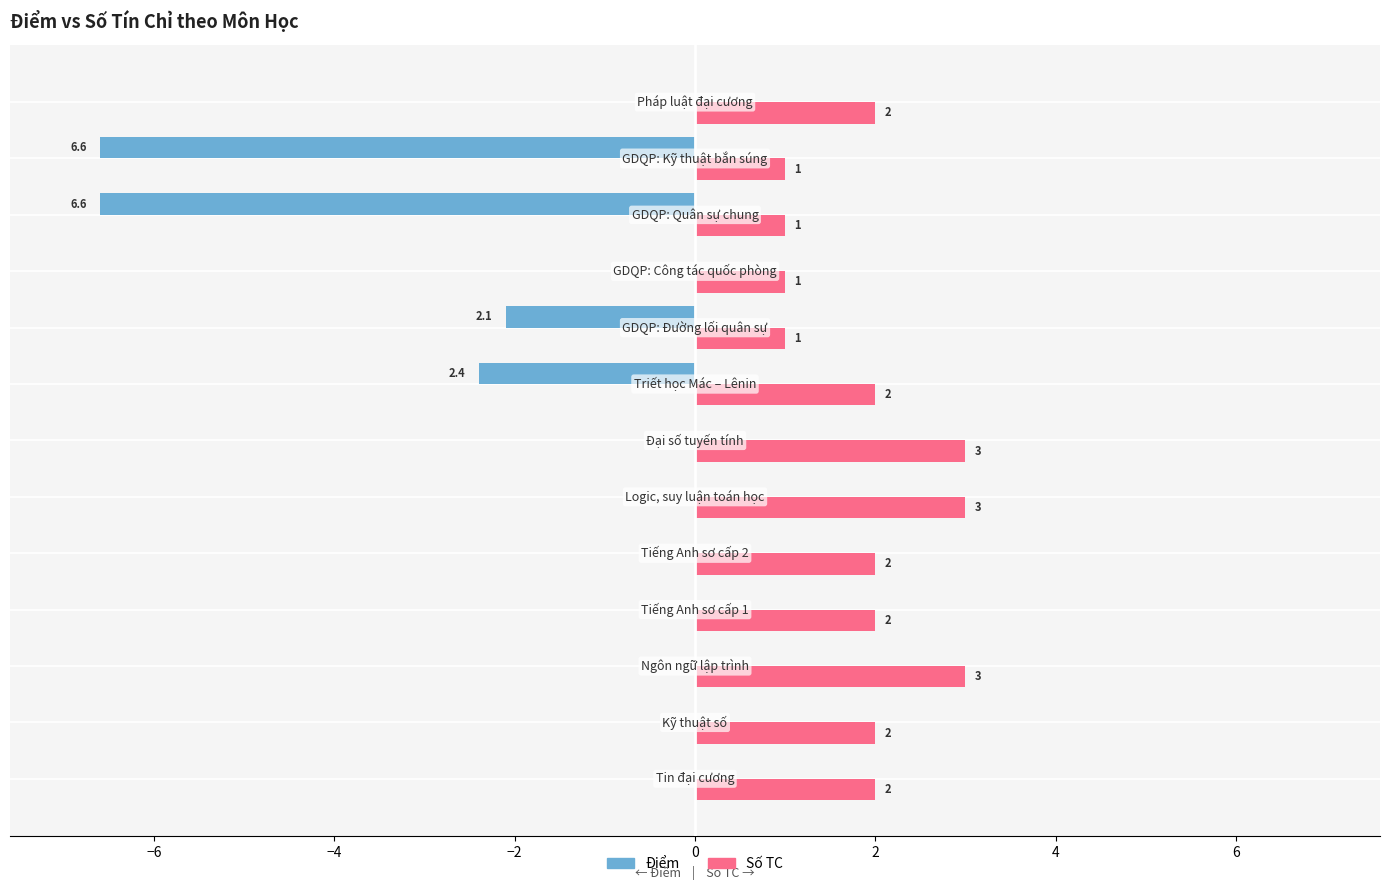

Is it true that Số TC equals 0.5 at 11?

False